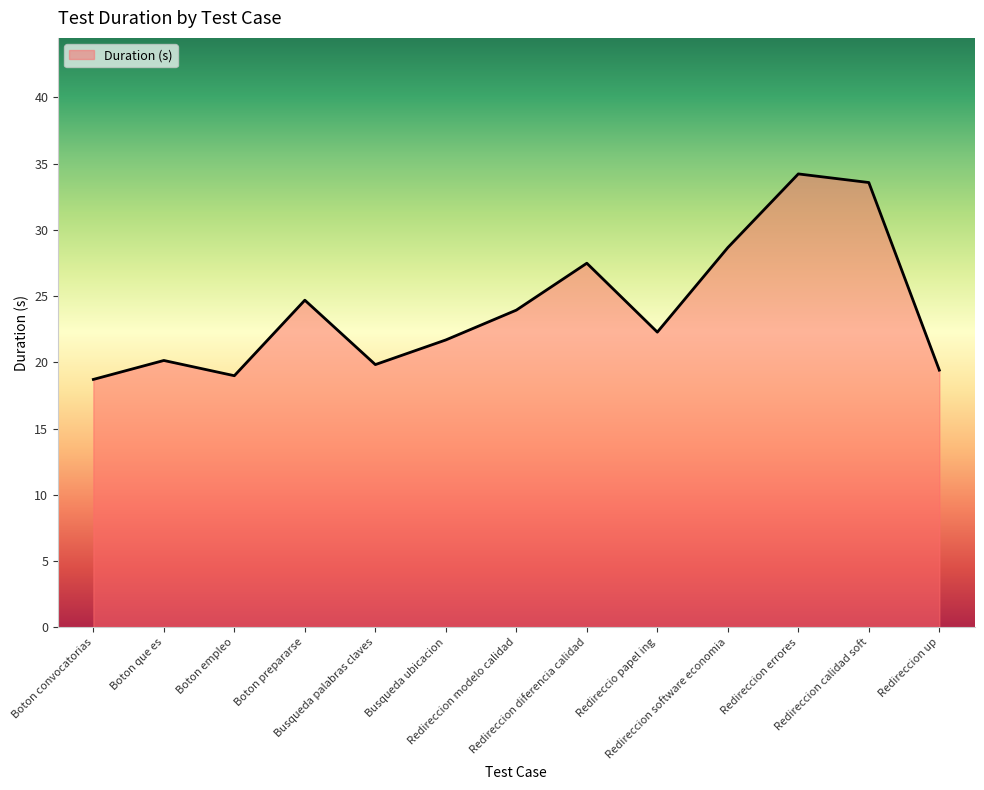

The value at Boton convocatorias is 18.7. True or false?

True